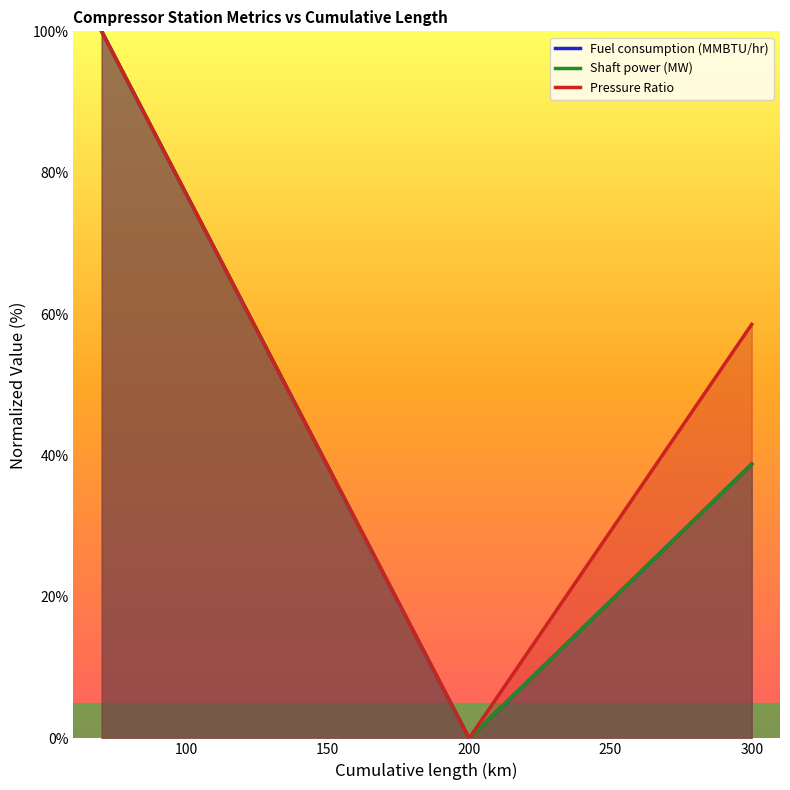

True or false: Pressure Ratio has a value of 23.4 at 300.

False